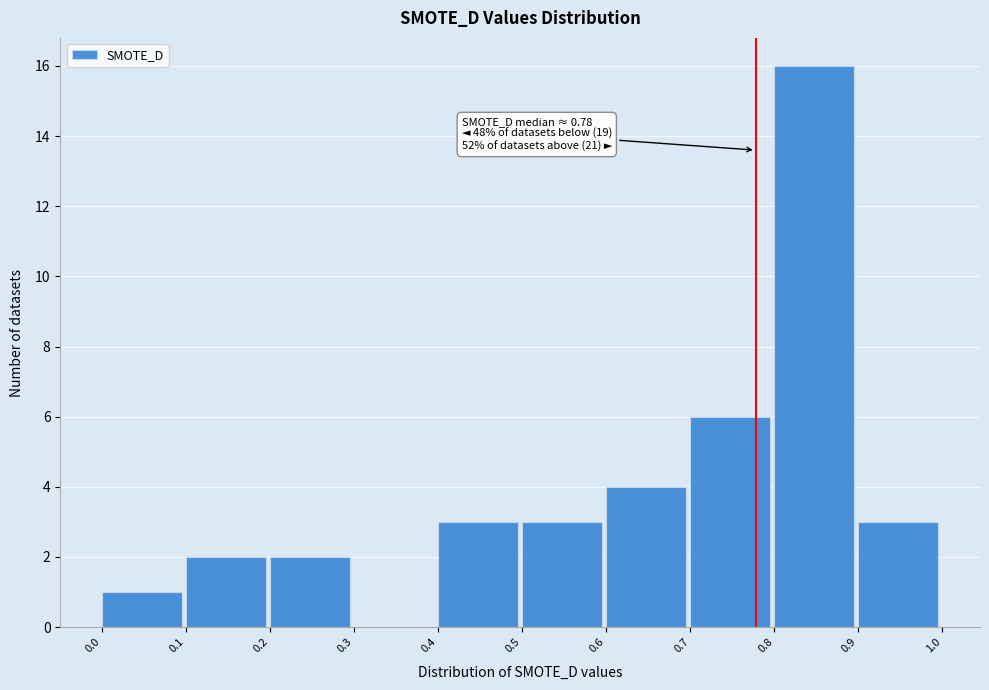

Which range on the x-axis has the tallest bar?

0.8 to 0.9